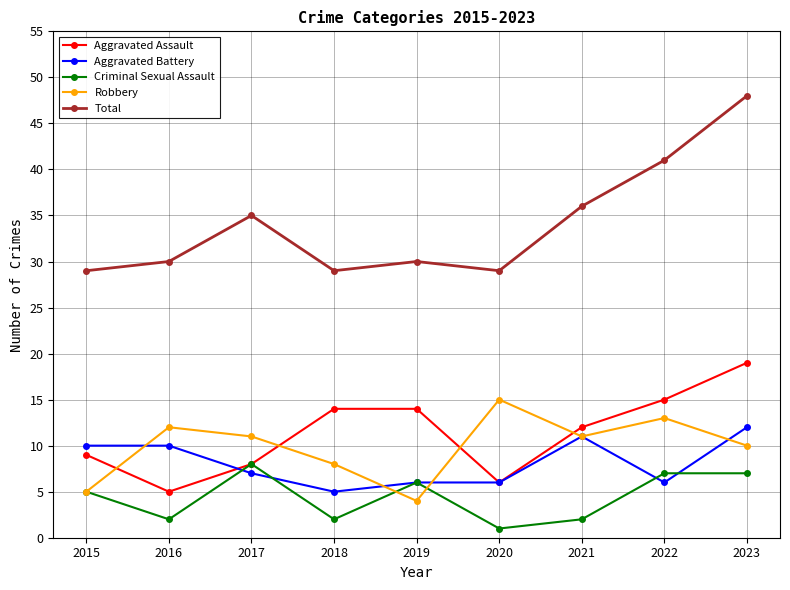

Which label corresponds to the smallest value in the chart?

2020